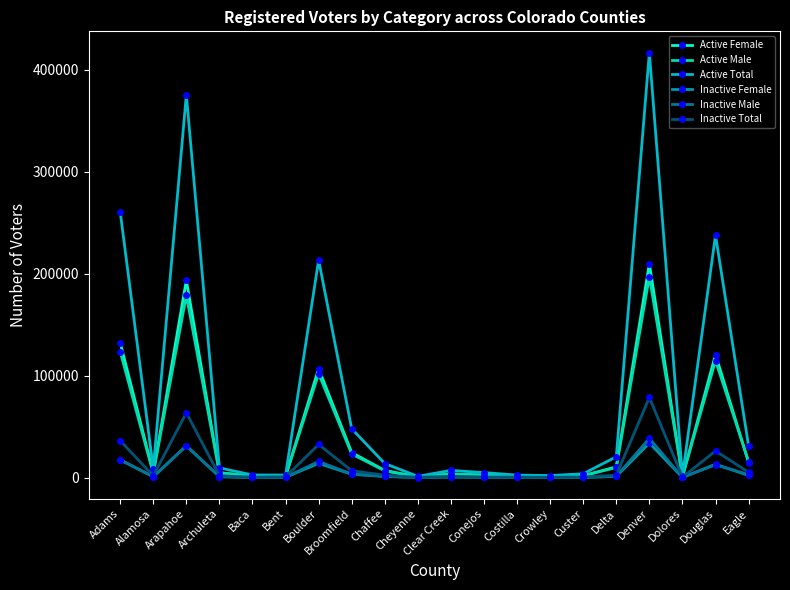

Which category has the lowest value across all series?

Cheyenne